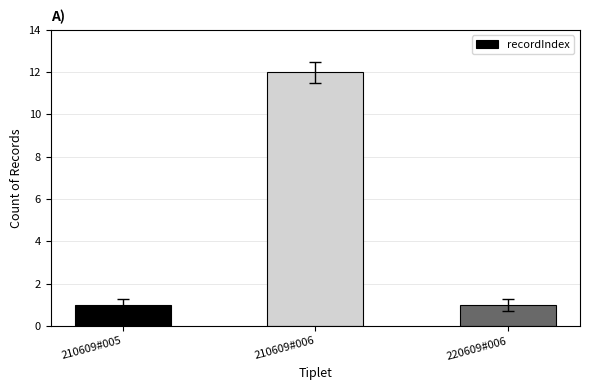

The value at 210609#006 is 4. True or false?

False